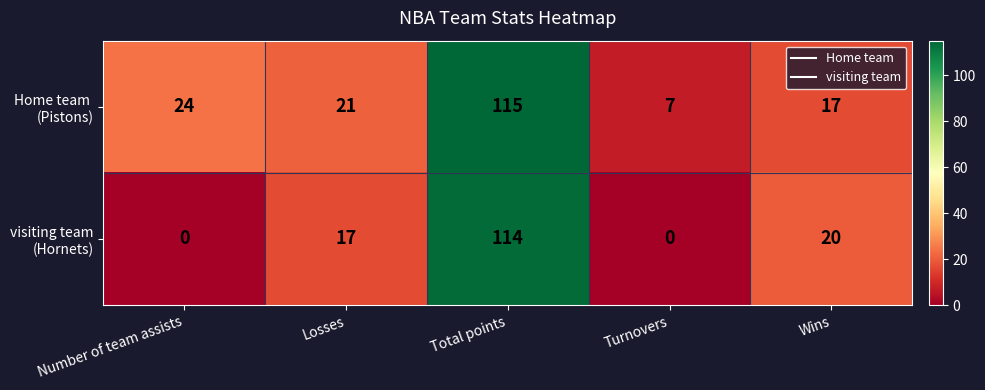

What is the total value across all series at Total points?

229